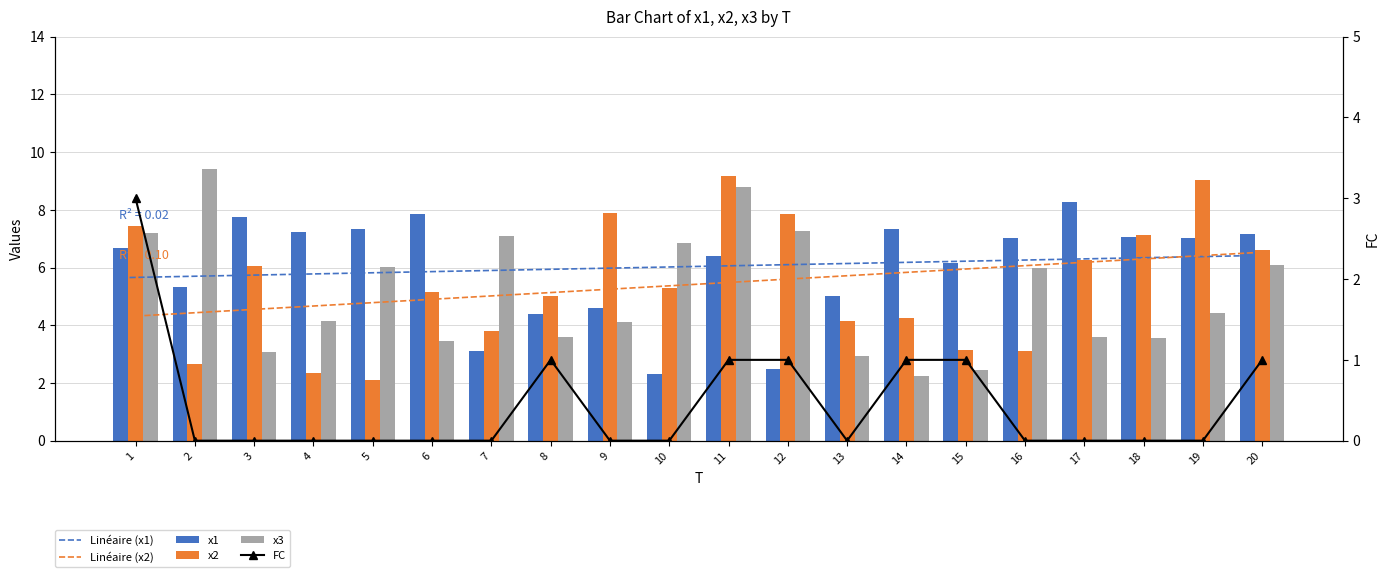

List the labels in order of x2 value, smallest first.

5, 4, 2, 16, 15, 7, 13, 14, 8, 6, 10, 3, 17, 20, 18, 1, 12, 9, 19, 11